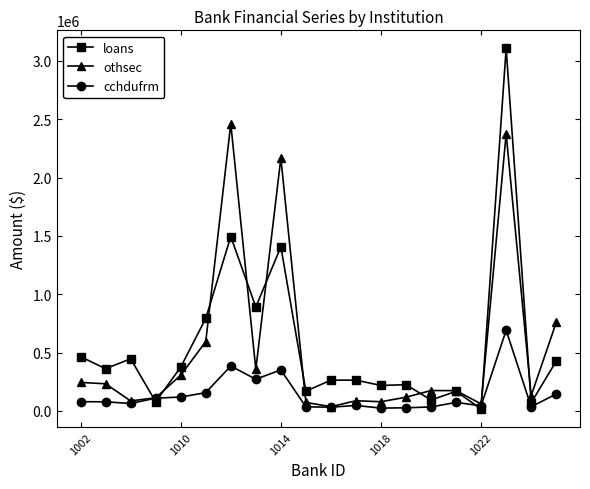

How many lines are shown in the chart?

3